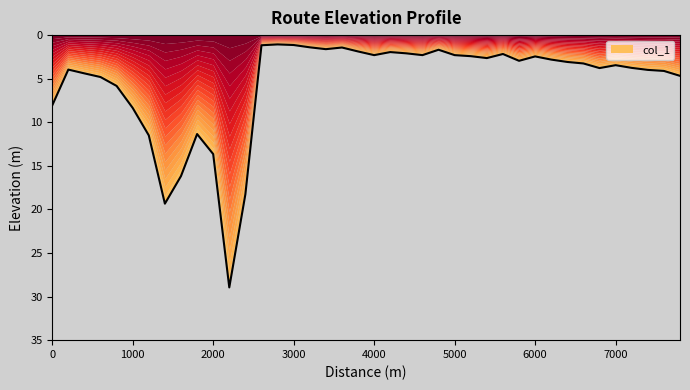

Read the value at 3600.

1.4